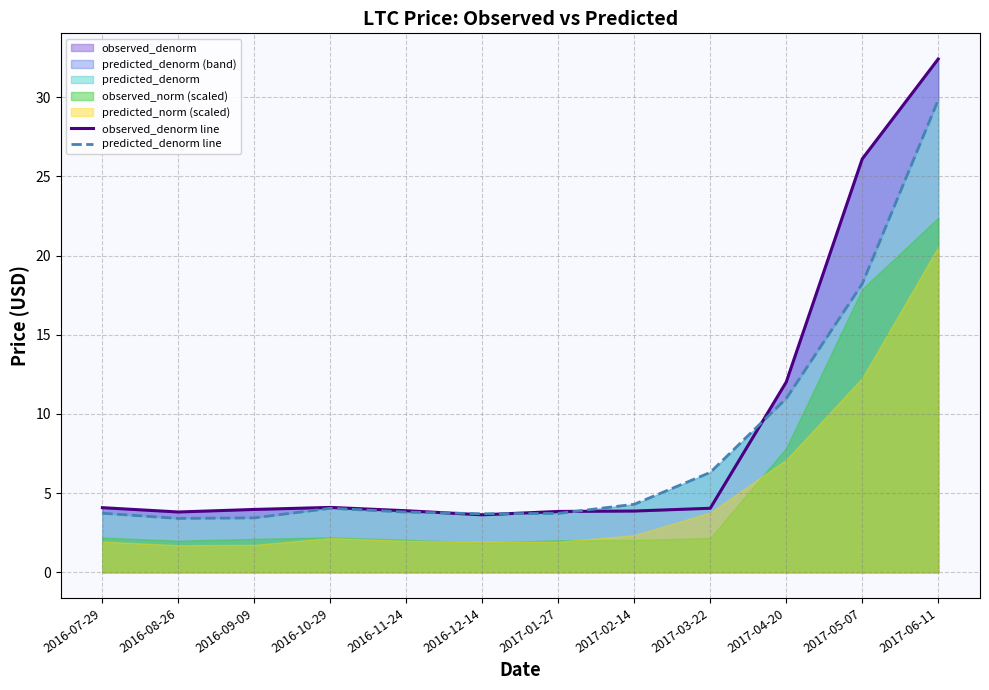

How many times do observed_denorm line and predicted_denorm line cross each other?

4